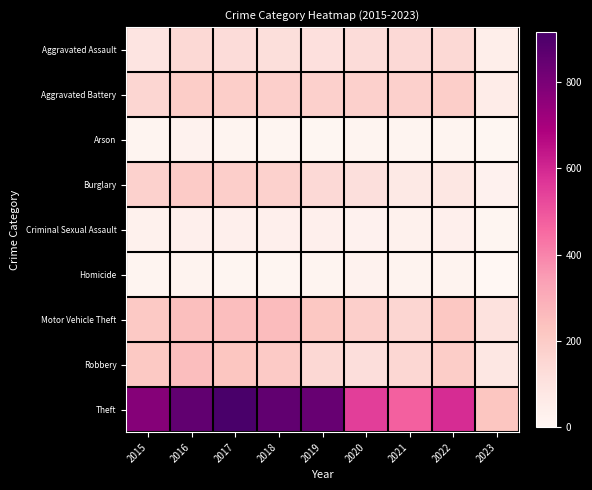

Which series changed the most between 2019 and 2023?

Theft